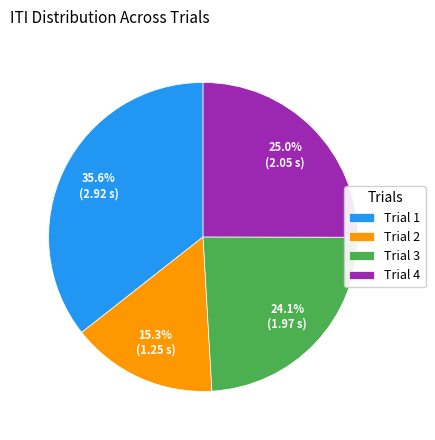

Between Trial 3 and Trial 1, which is larger?

Trial 1